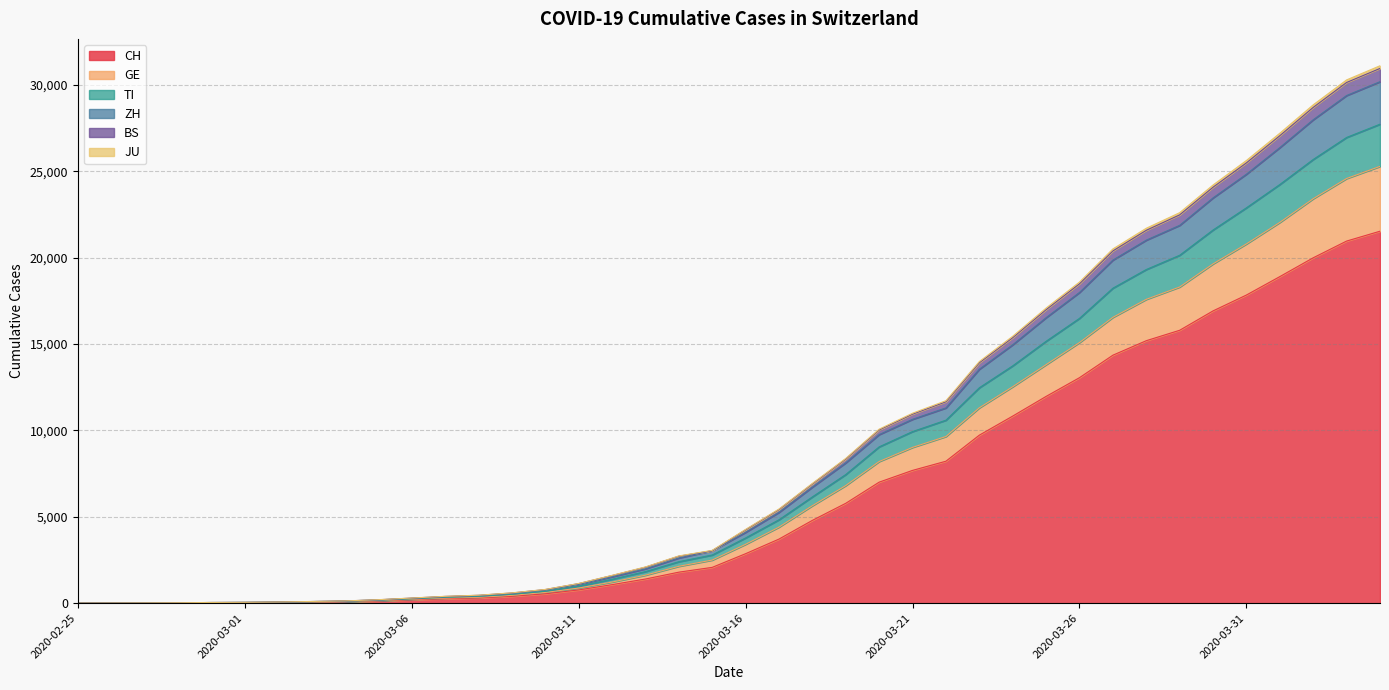

True or false: BS has more than 1 points higher than both neighbors.

False